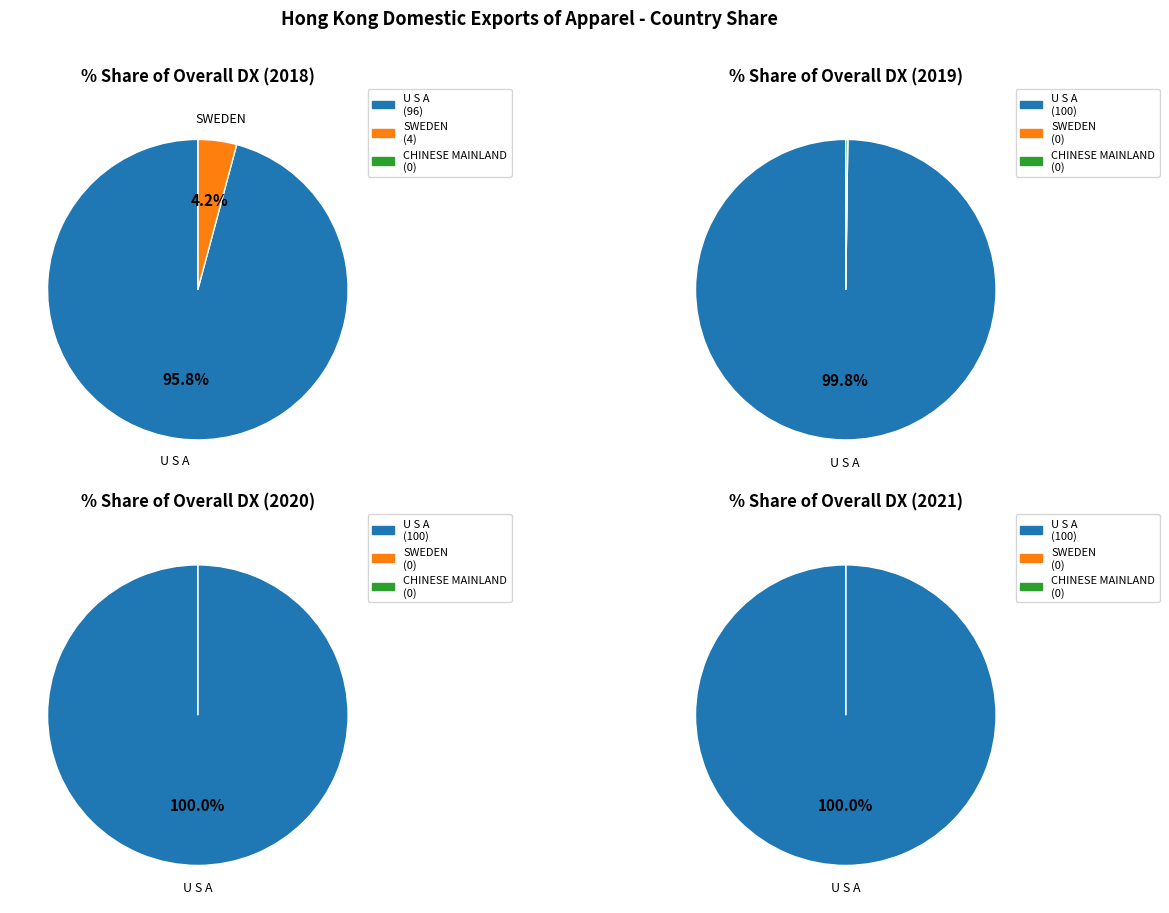

Which slice is the smallest?

CHINESE MAINLAND